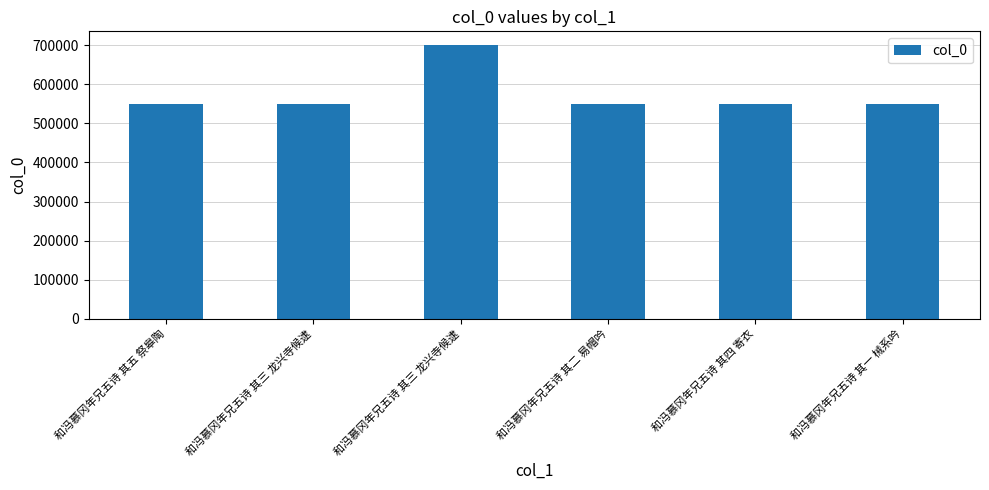

Does the chart contain any negative values?

No